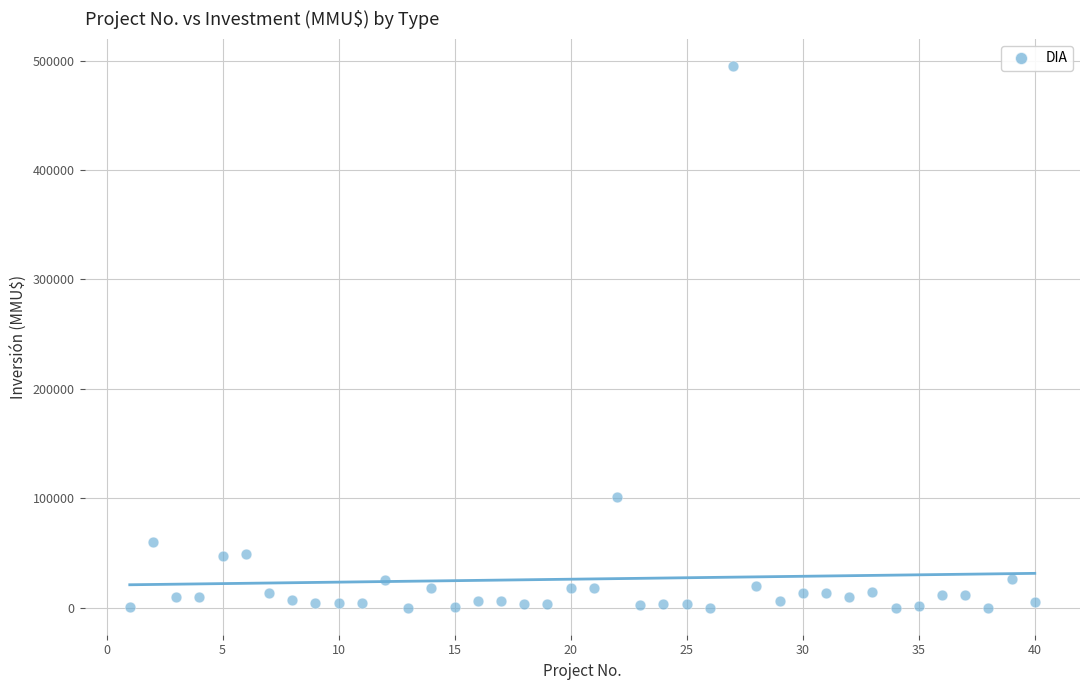

What is the range of X values (max minus min)?

39